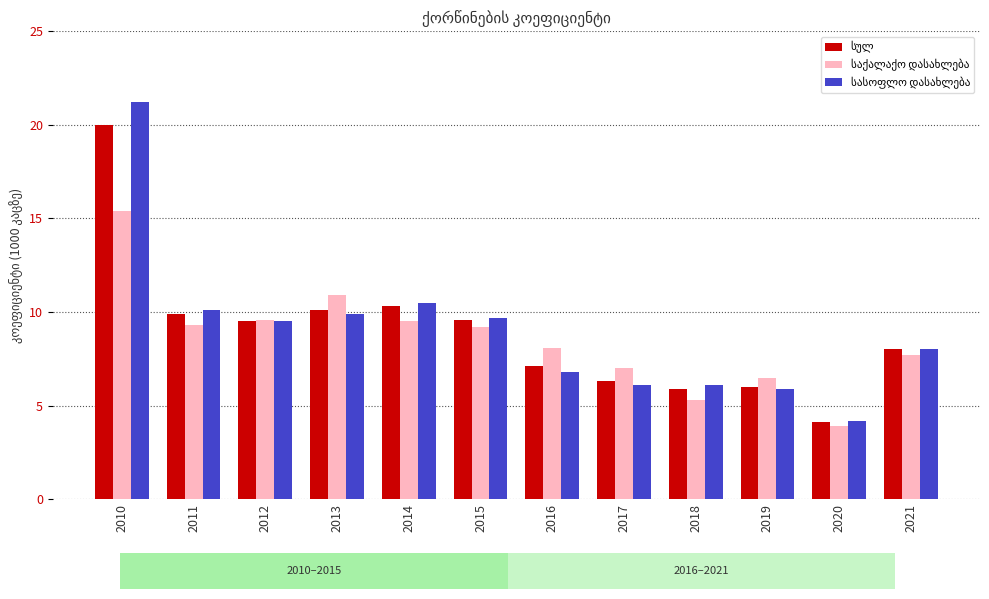

What is the greatest value displayed?

21.2